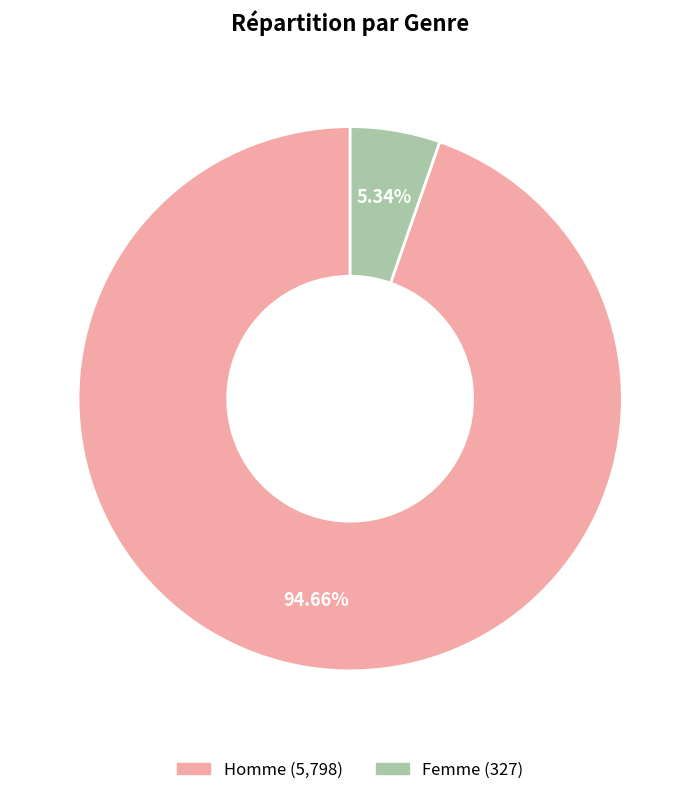

Which slice is the largest?

Homme